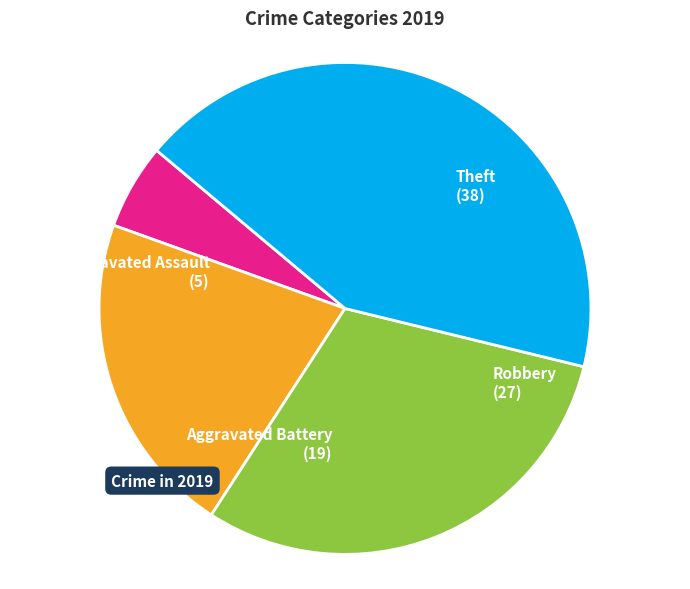

Which category has the biggest portion of the pie?

Theft